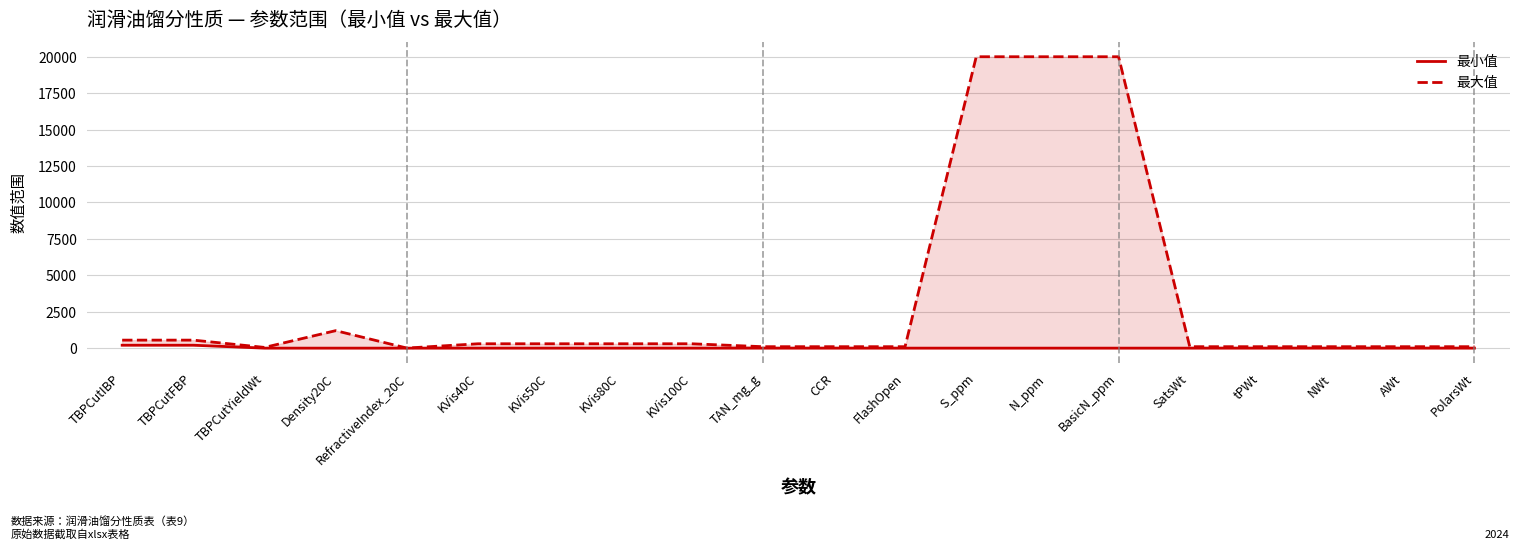

Is it true that 最大值 equals 45 at NWt?

False